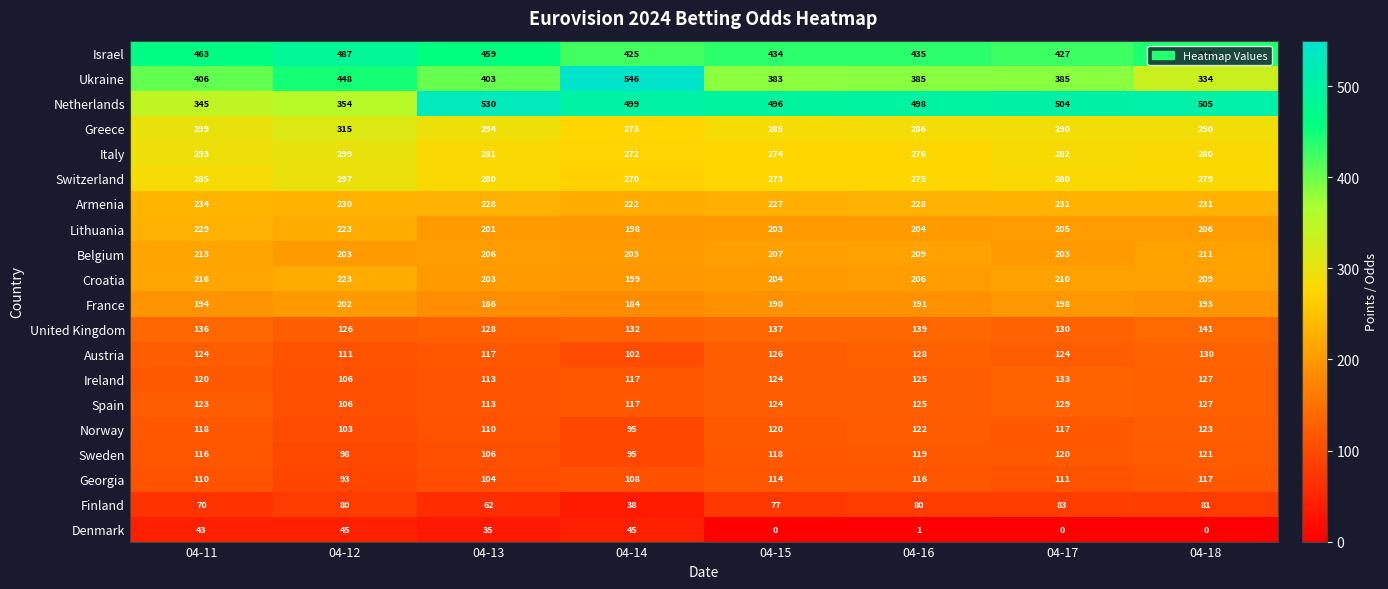

List the series in order of their peak value, highest first.

Ukraine, Netherlands, Israel, Greece, Italy, Switzerland, Armenia, Lithuania, Croatia, Belgium, France, United Kingdom, Ireland, Austria, Spain, Norway, Sweden, Georgia, Finland, Denmark